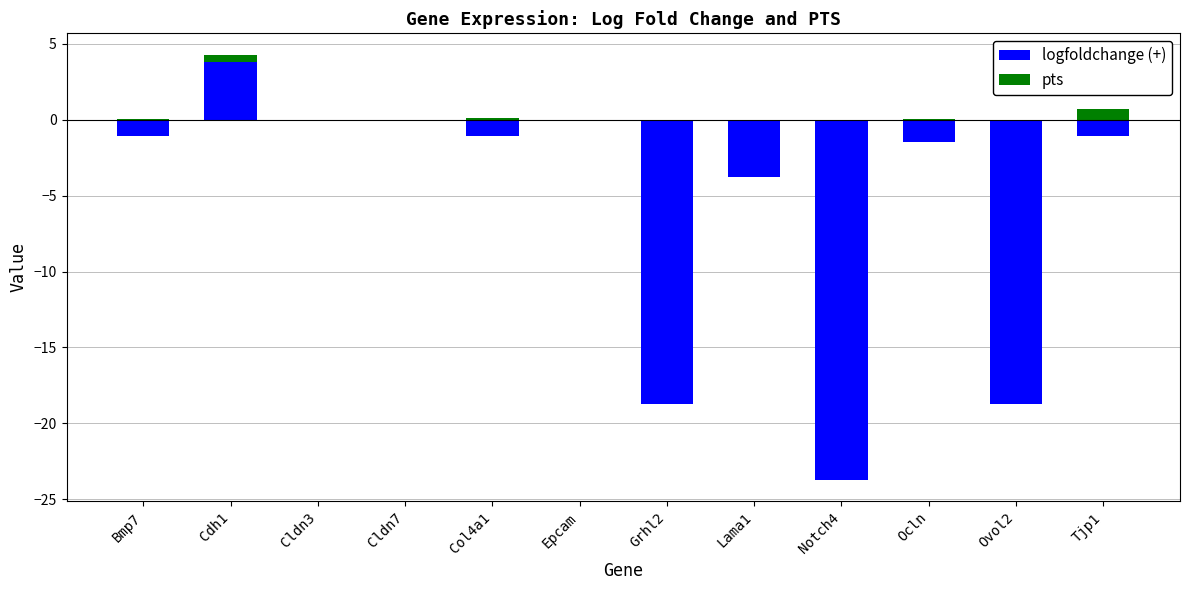

At which category is the sum across all series the highest?

Cdh1